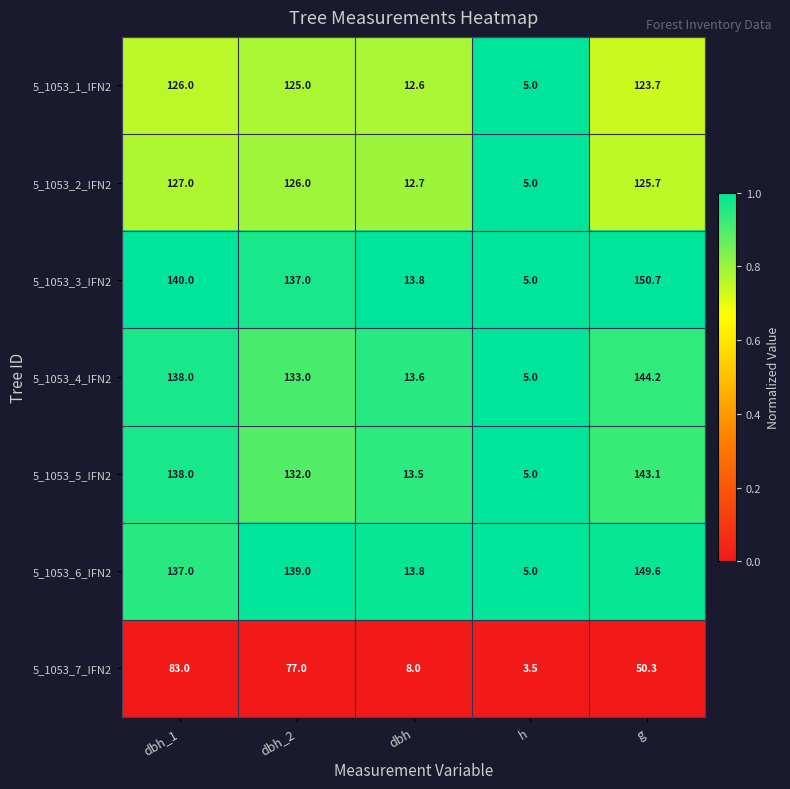

True or false: 5_1053_3_IFN2 has a value of 21.8 at dbh.

False